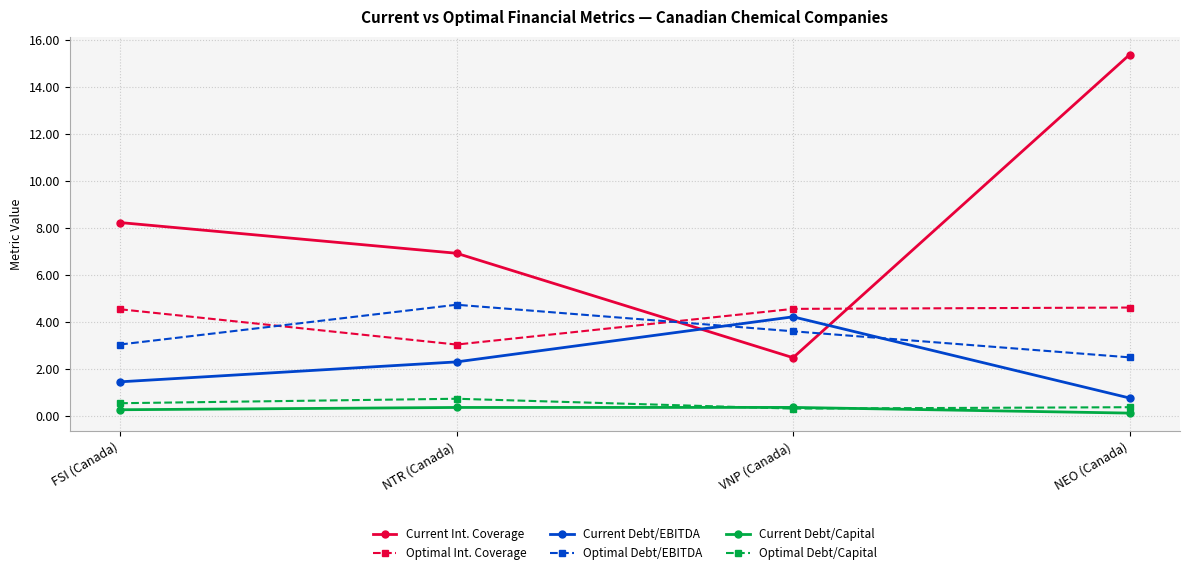

How many lines are shown in the chart?

6